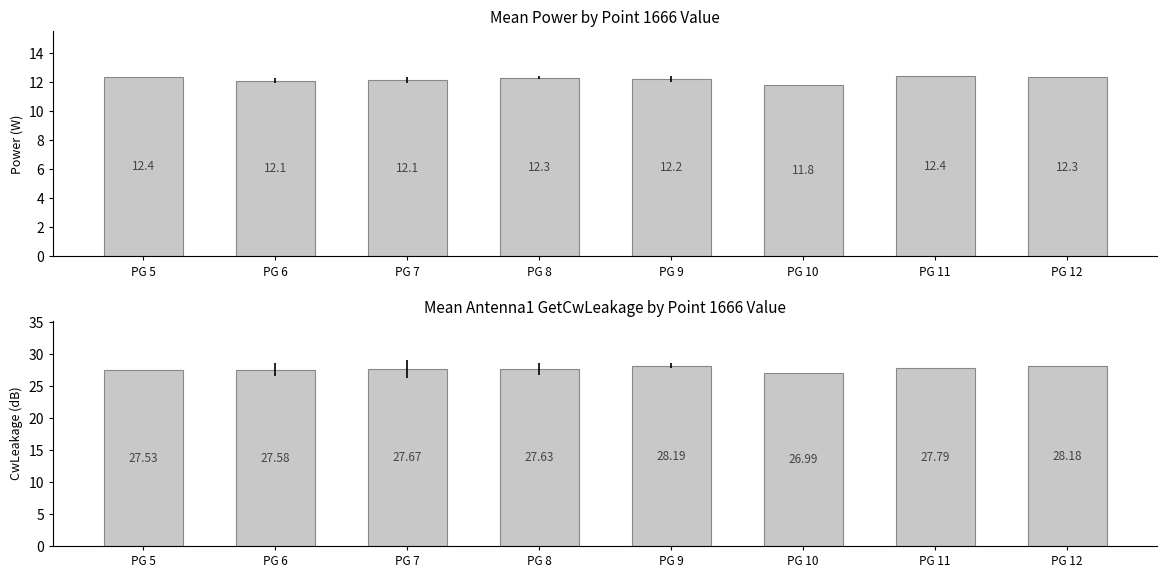

Reading left to right, transcribe all the data shown in this chart.

Power: PG 5=12.4	PG 6=12.1	PG 7=12.1	PG 8=12.3	PG 9=12.2	PG 10=11.8	PG 11=12.4	PG 12=12.3
Antenna1 GetCwLeakage: PG 5=27.5	PG 6=27.6	PG 7=27.7	PG 8=27.6	PG 9=28.2	PG 10=27.0	PG 11=27.8	PG 12=28.2